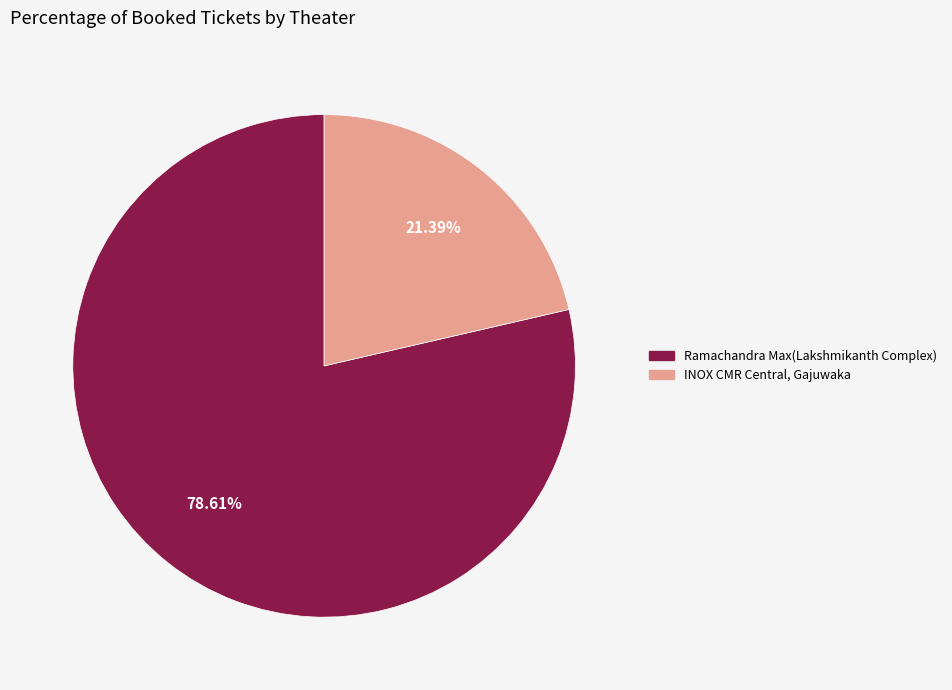

Which category accounts for the majority?

Ramachandra Max(Lakshmikanth Complex)